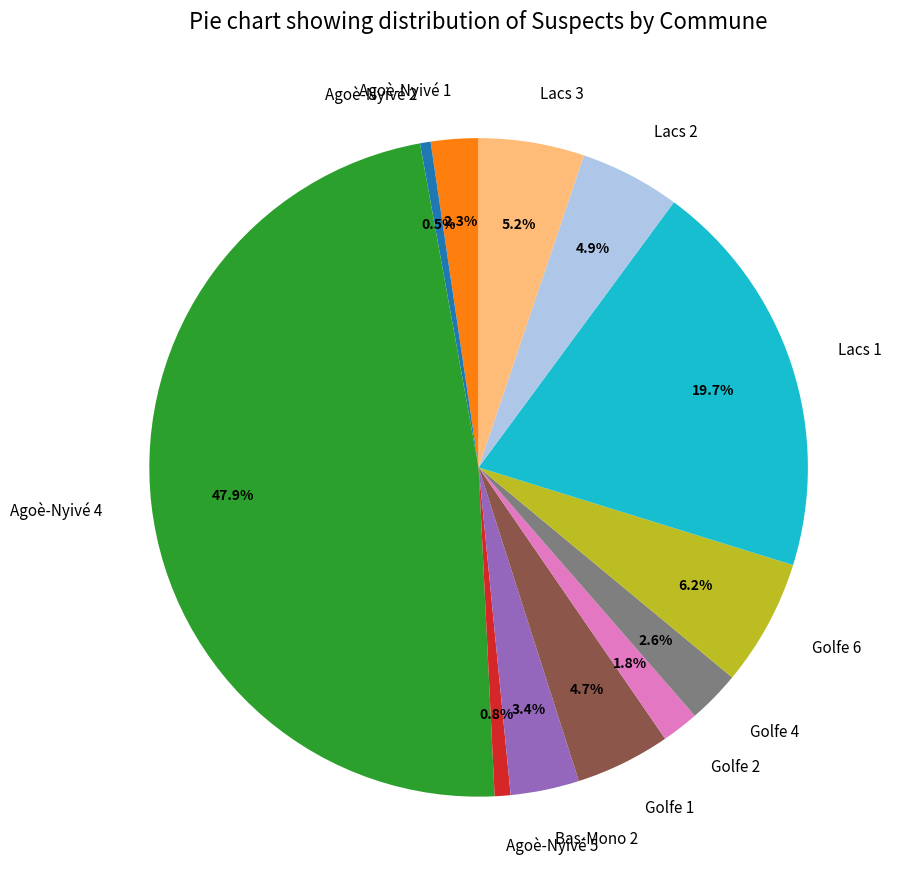

What is the largest slice in the pie chart?

Agoè-Nyivé 4